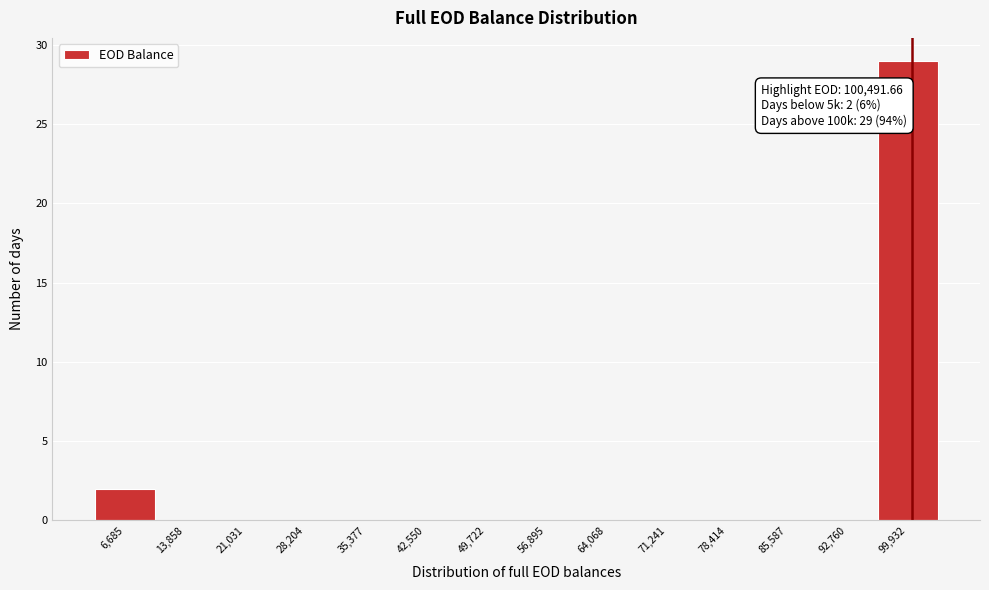

Over which range of the x-axis is the bar tallest?

96000 to 104000